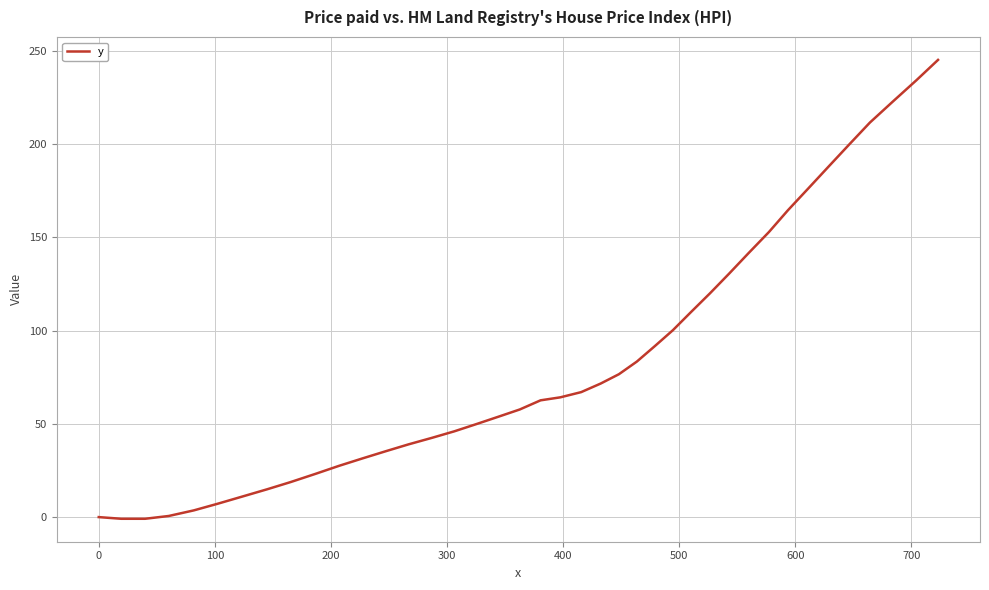

What is the maximum value shown in the chart?

245.1